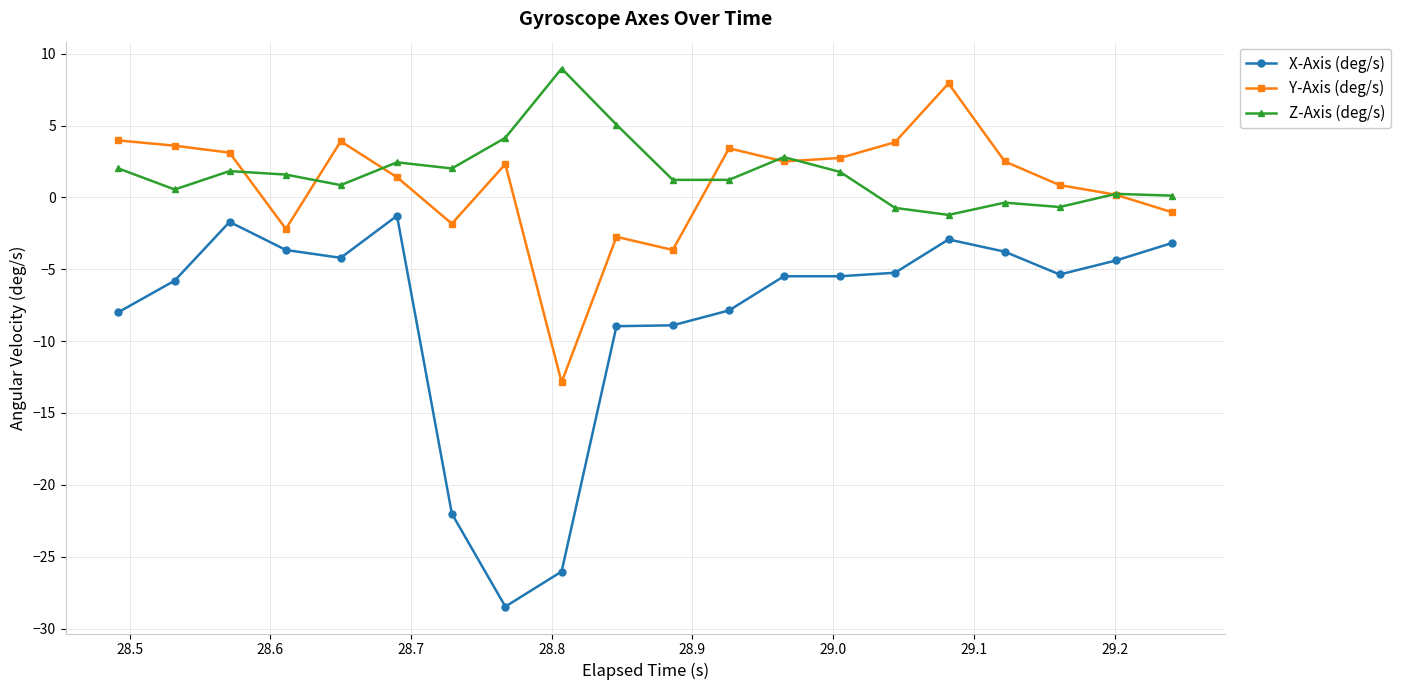

What is the greatest value displayed?

9.0